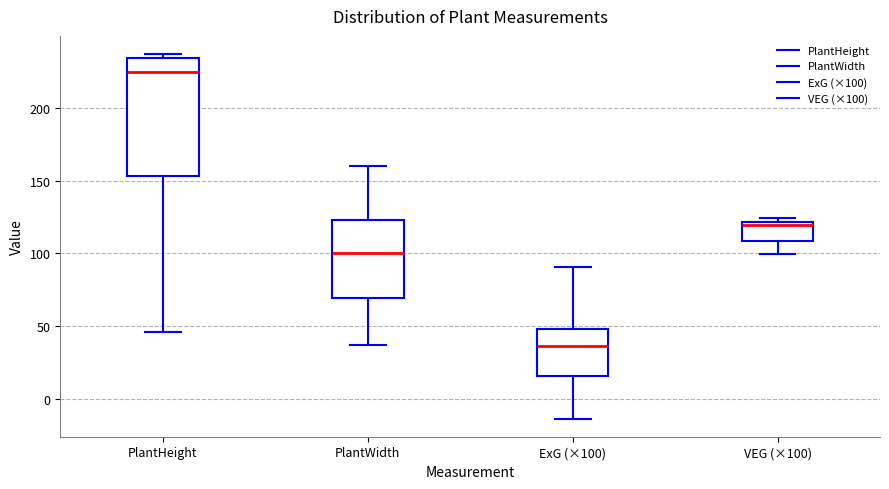

Which box's median line is the lowest?

ExG (×100)